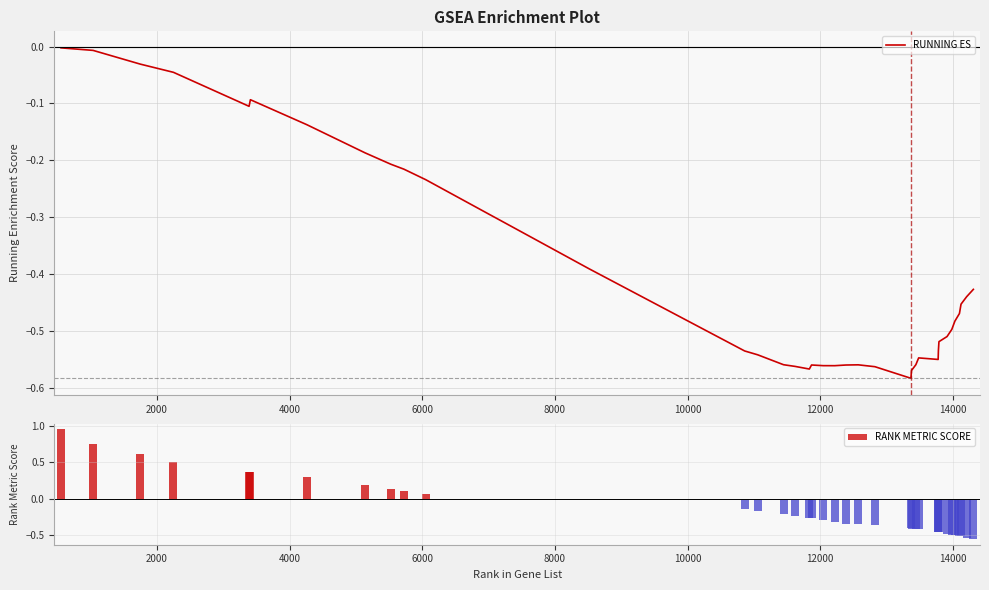

What is the sum of all RANK METRIC SCORE values?

-5.2